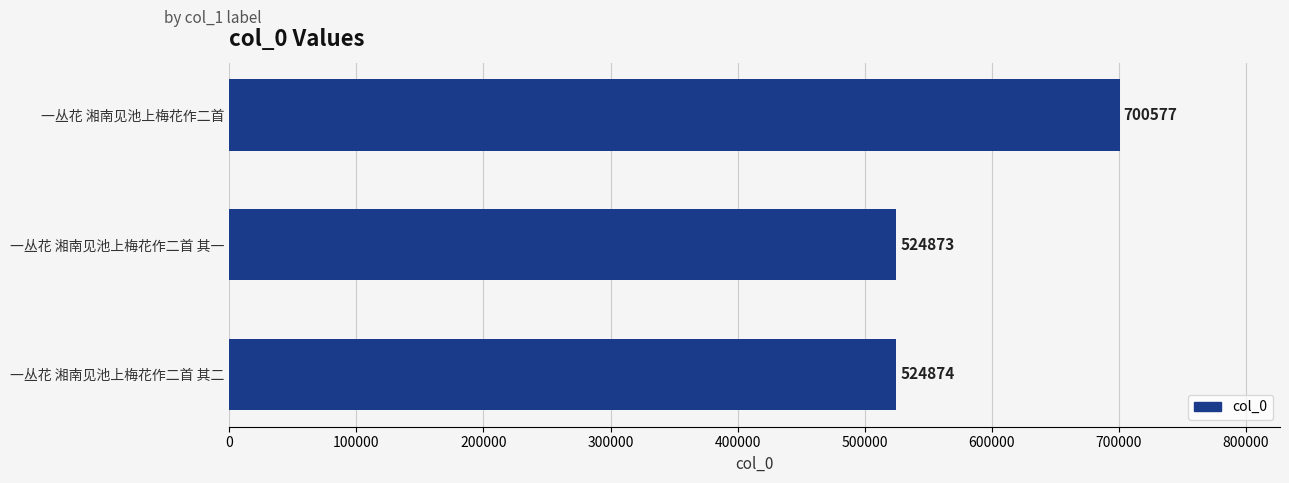

At which label is the value closest to 612725?

一丛花 湘南见池上梅花作二首 其二